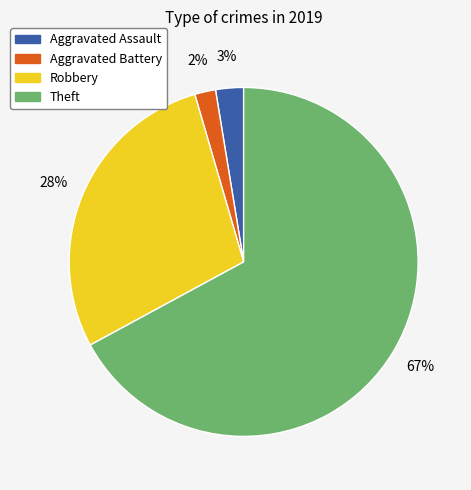

Between Aggravated Assault and Robbery, which is larger?

Robbery